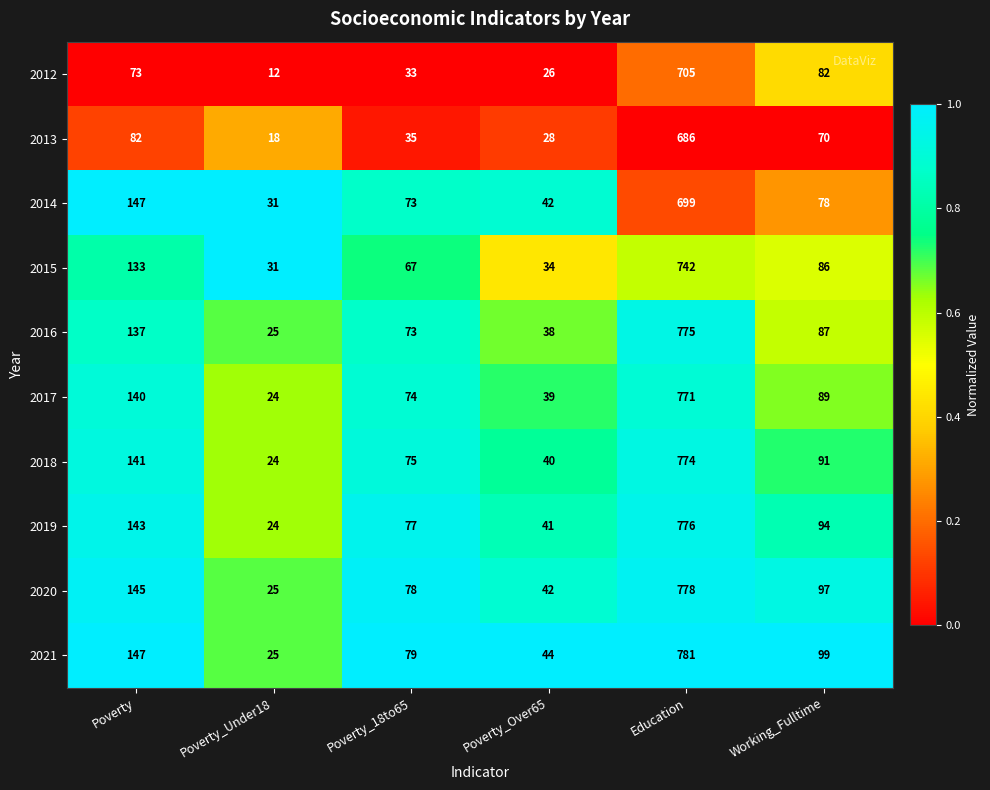

What is the difference between the 2020 values at Working_Fulltime and Education?

681